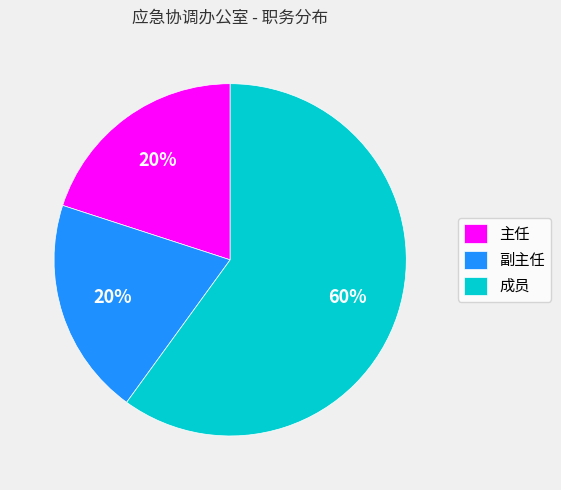

Is it true that 副主任 is 14% of the pie?

False